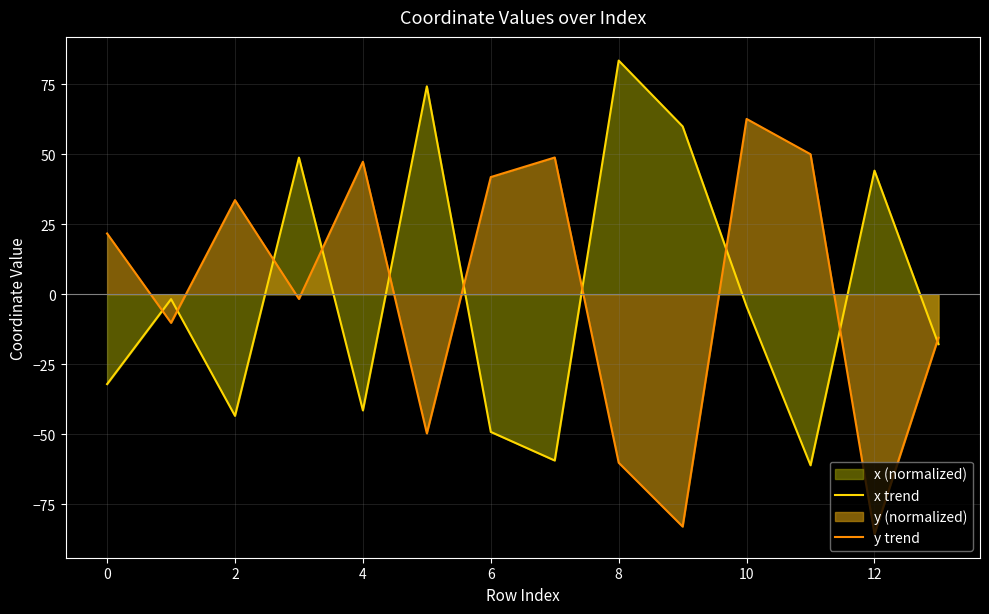

How many interior local valleys does the y trend series have?

5